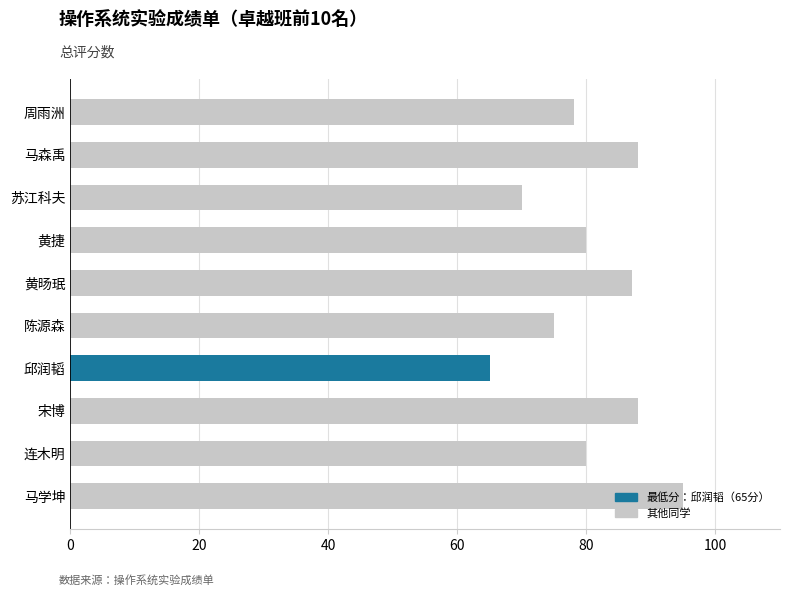

Approximately how many times larger is the value at 邱润韬 compared to 周雨洲?

0.8